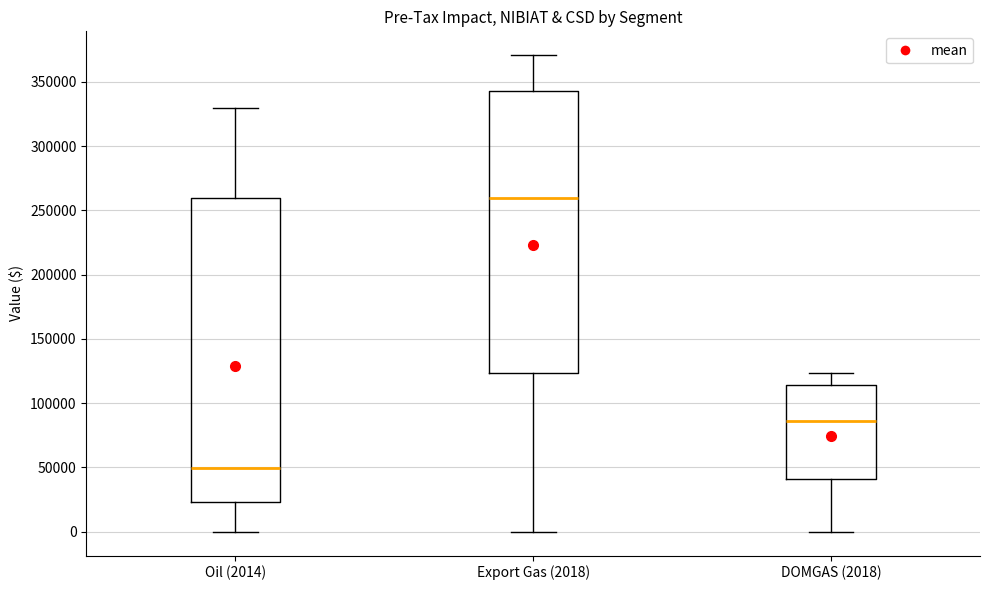

Reading left to right, transcribe this box plot: for each box, give where its median line is, the range the box spans, and where its two whiskers end, as read against the y-axis. The values are not printed on the chart, so give them approximately, as read against the axis.

Oil (2014): median 50000, box 25000 to 260000, whiskers 0 to 330000
Export Gas (2018): median 260000, box 125000 to 345000, whiskers 0 to 370000
DOMGAS (2018): median 85000, box 40000 to 115000, whiskers 0 to 125000